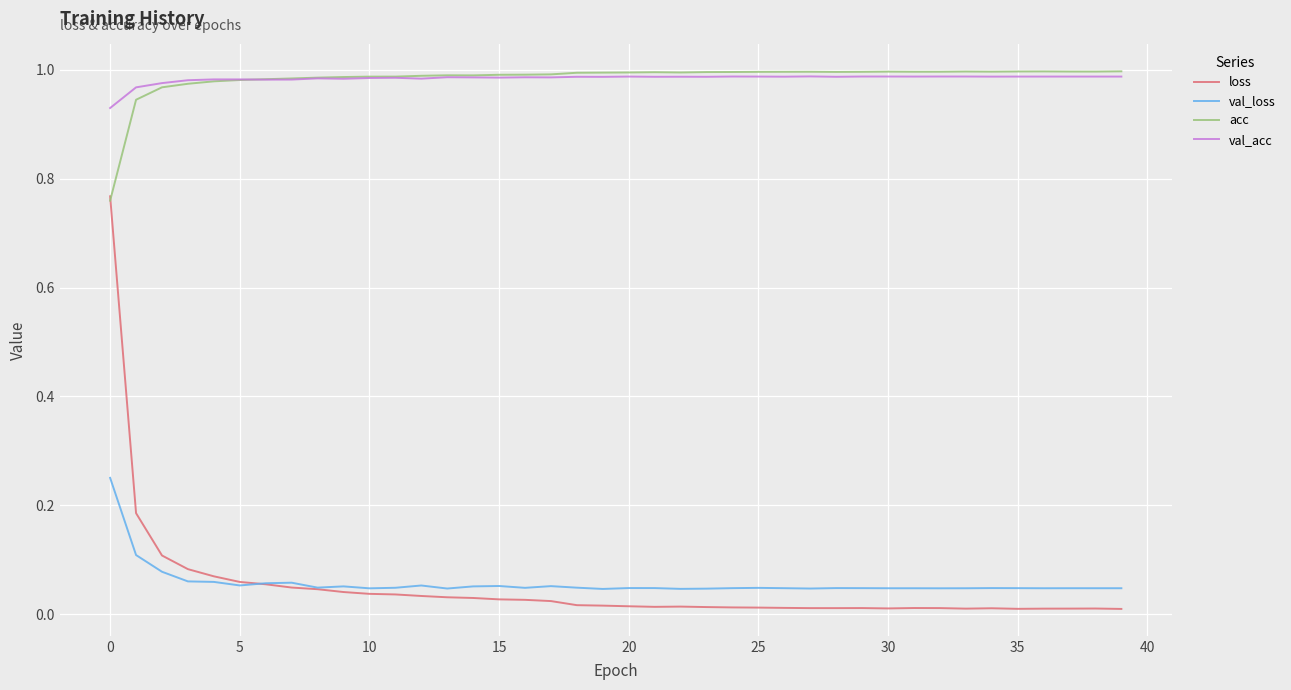

Does the chart have visible grid lines?

Yes